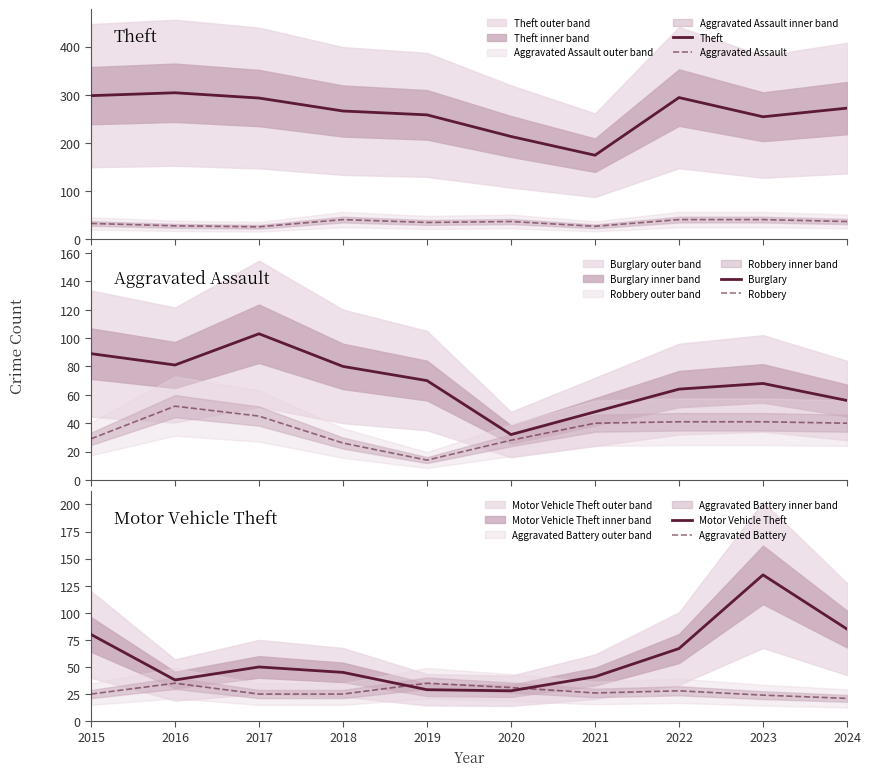

True or false: Burglary and Theft cross at least once.

False